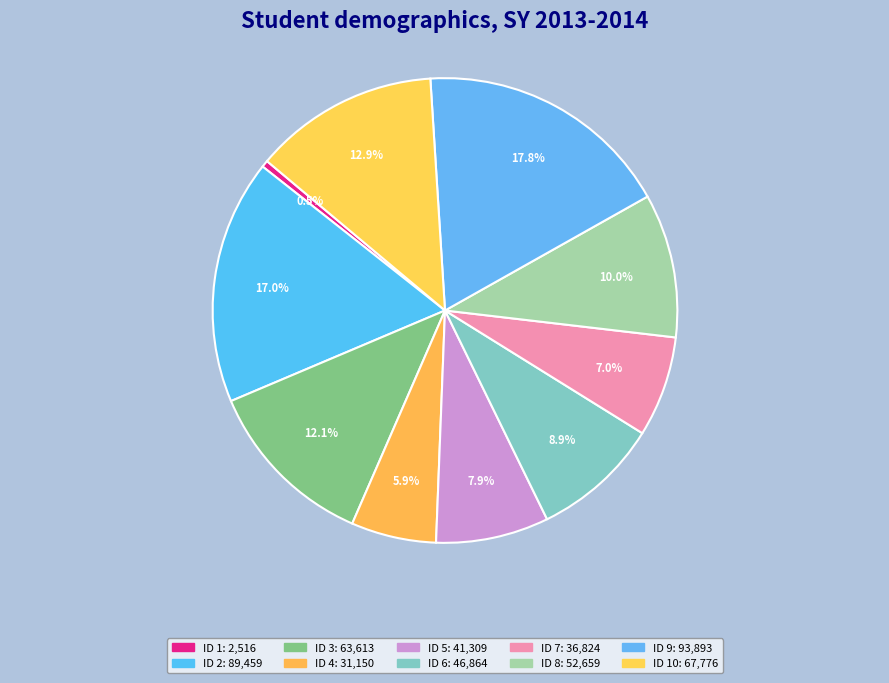

What is the largest slice in the pie chart?

9